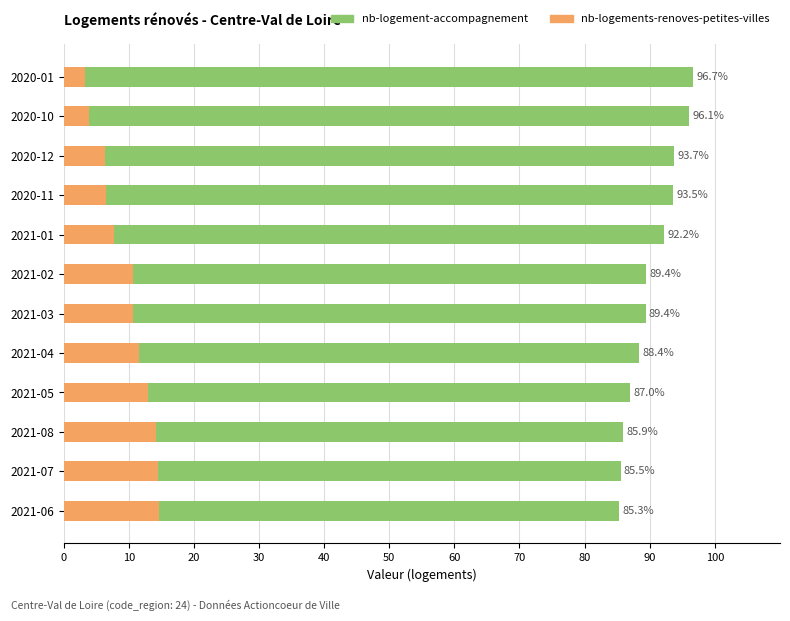

Between 2020-11 and 2020-12, which series saw the biggest shift?

nb-logement-accompagnement